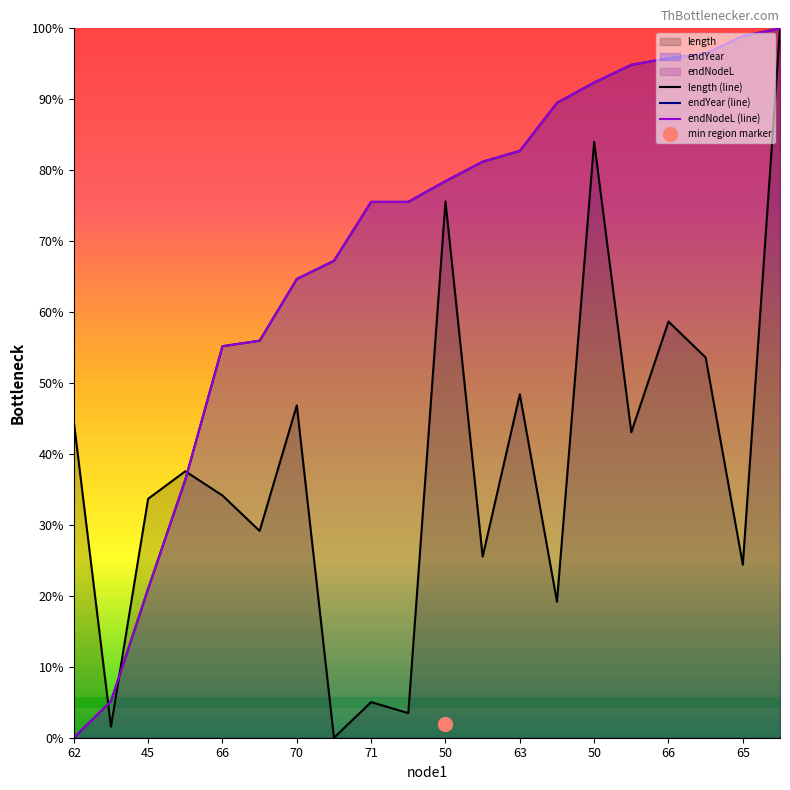

How many positive values does the endNodeL (line) series have?

19